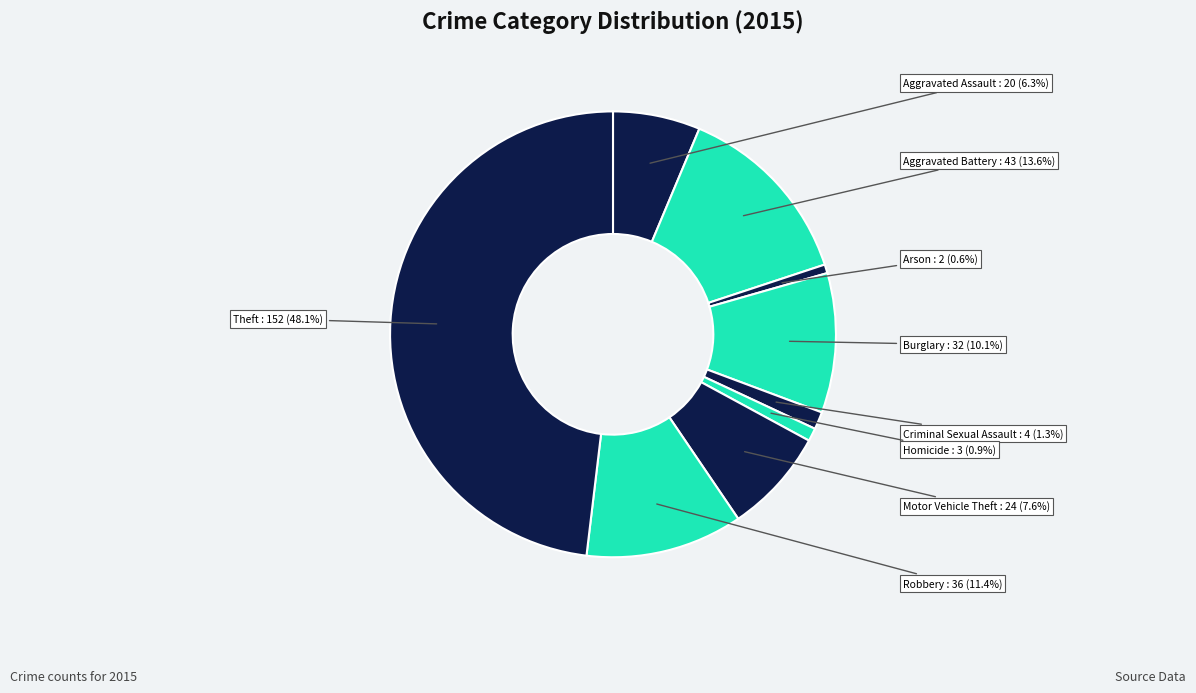

Count the number of slices in the pie.

9